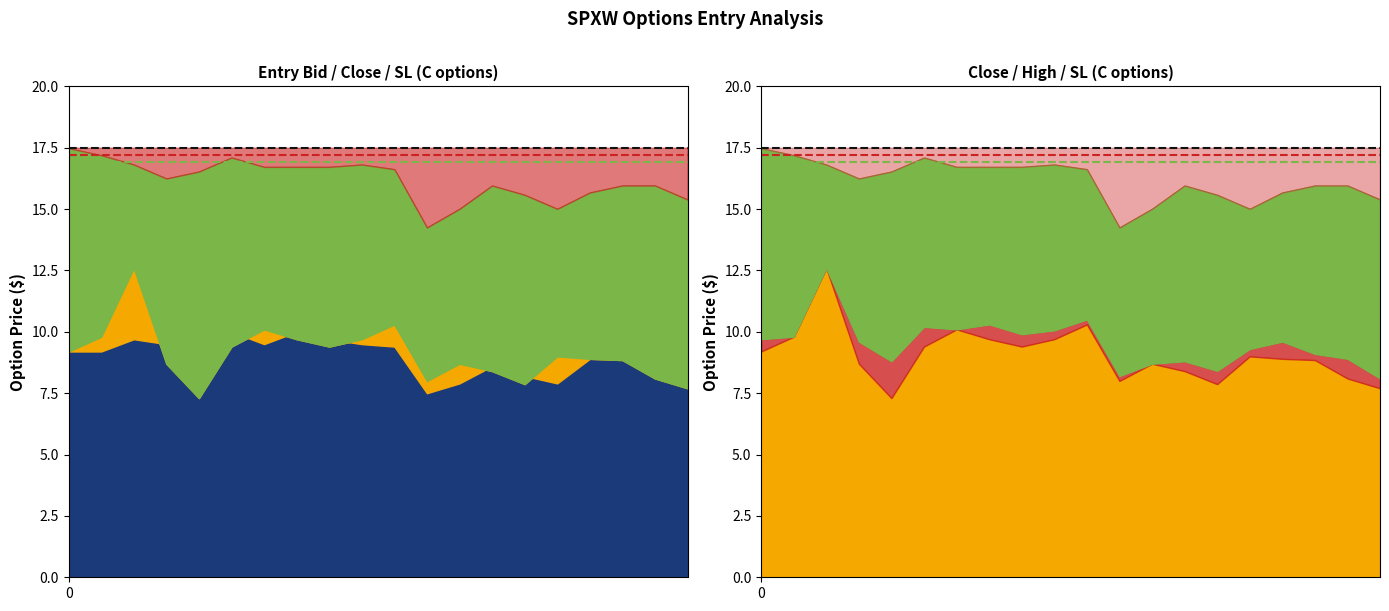

What is the approximate value of threshold_green at 0?

16.9